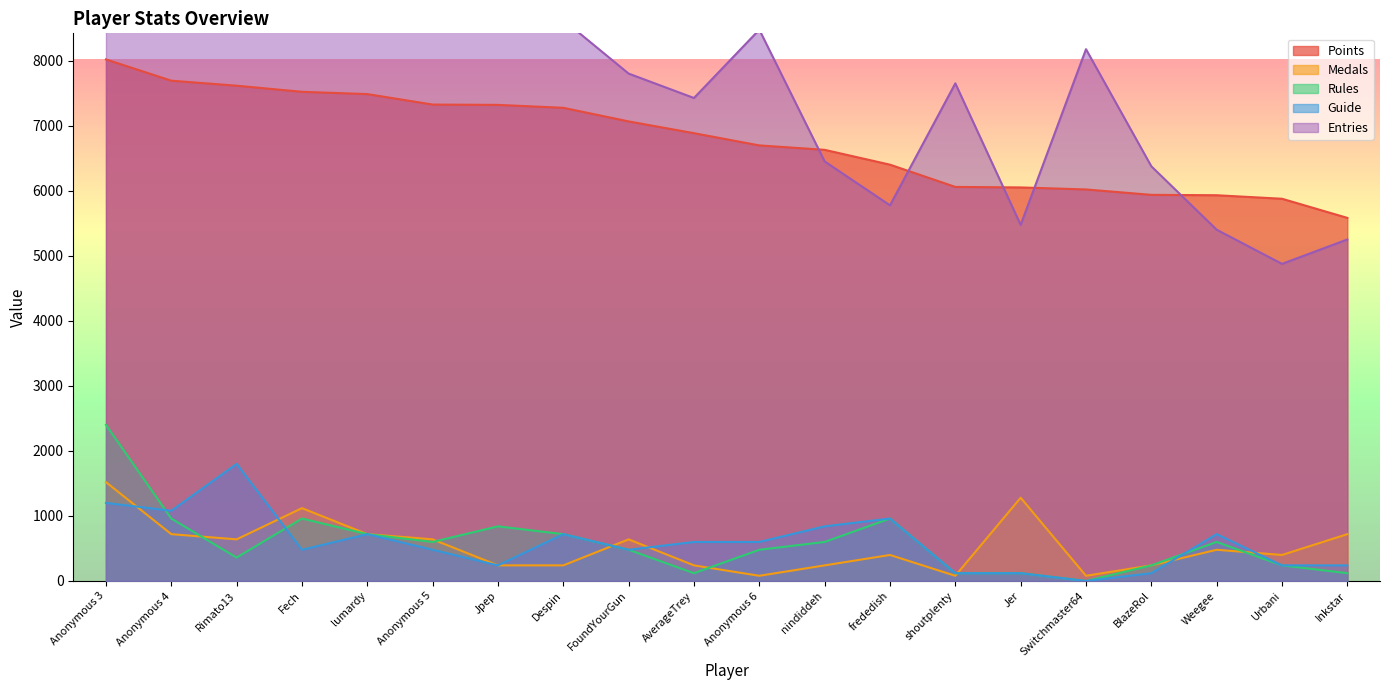

Is it true that Guide equals 397 at nindiddeh?

False